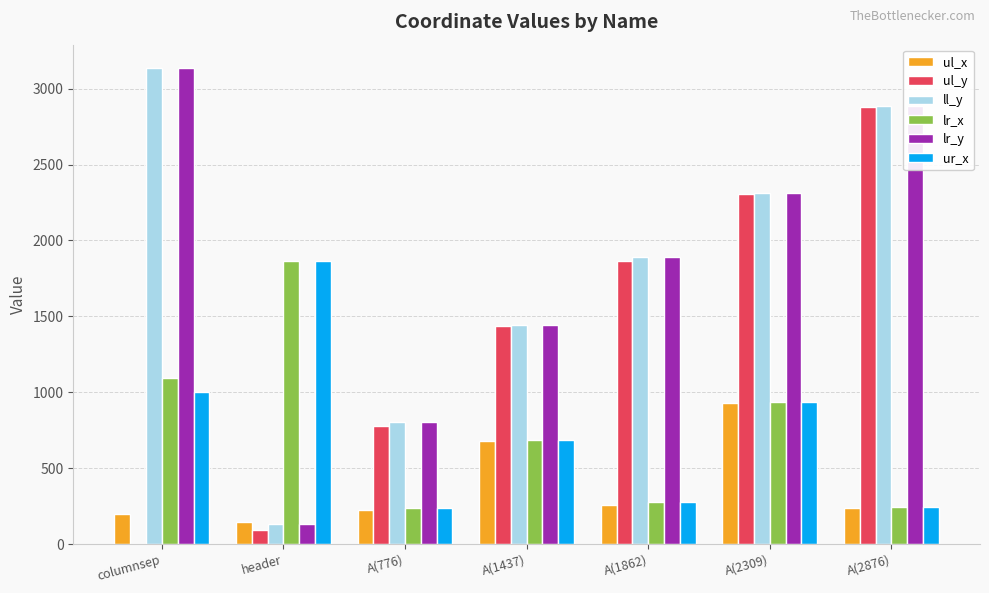

Between A(1437) and A(2309), which series saw the biggest shift?

ul_y